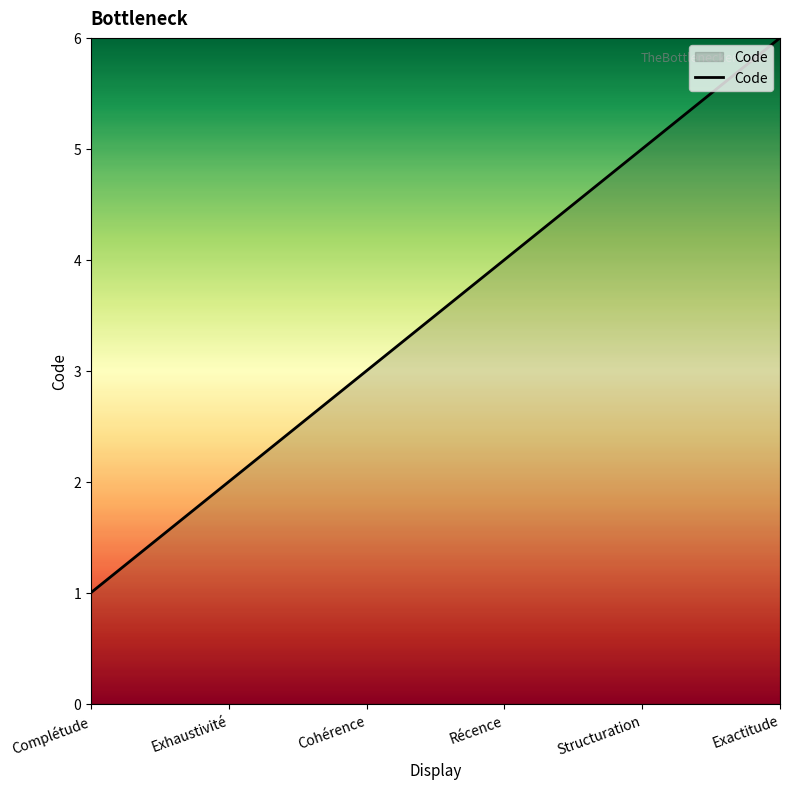

Reading right to left, what are all the values shown in this chart?

6	5	4	3	2	1